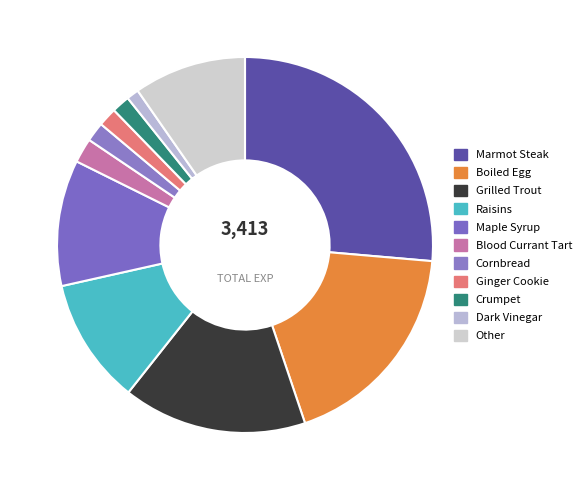

Count the number of slices in the pie.

11